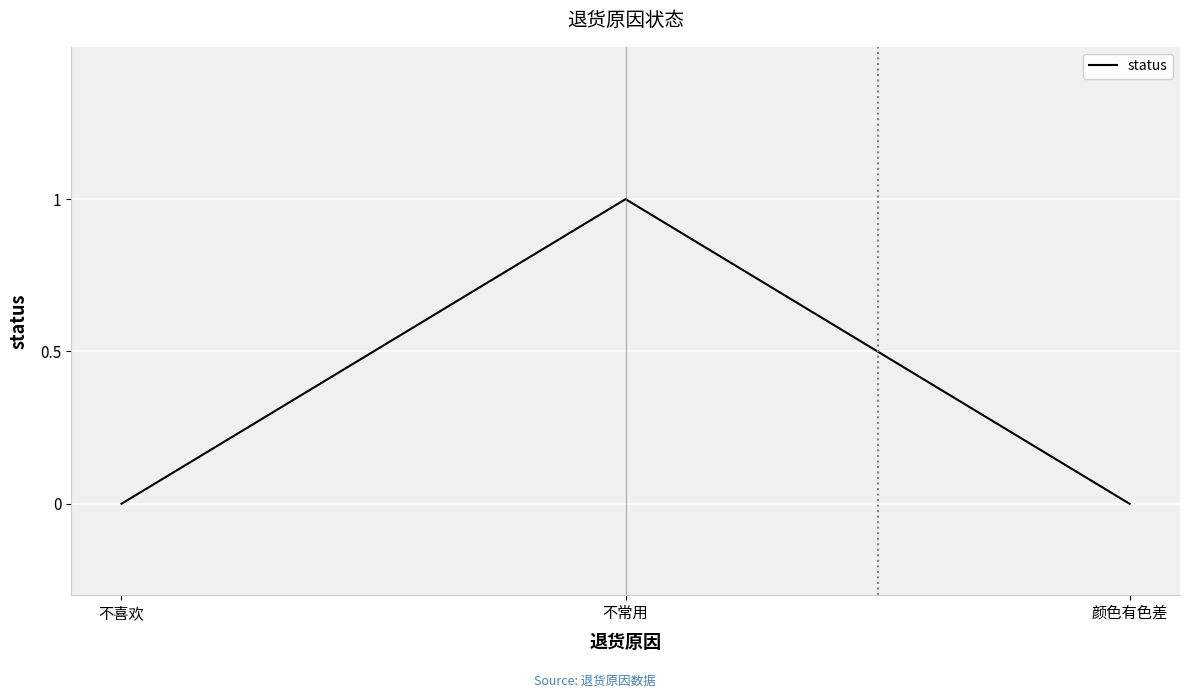

What is the greatest value displayed?

1